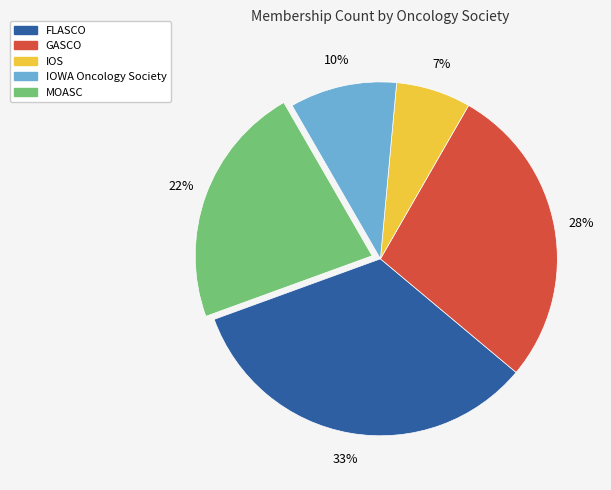

Between GASCO and IOWA Oncology Society, which is larger?

GASCO